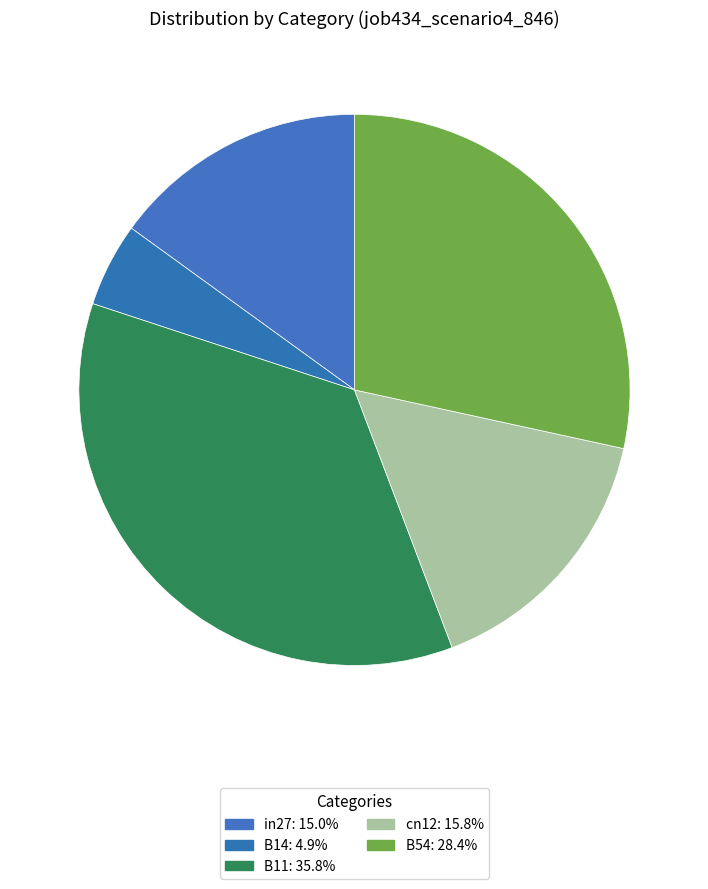

To the nearest percent, what is the difference between the largest and smallest slice percentages?

31%